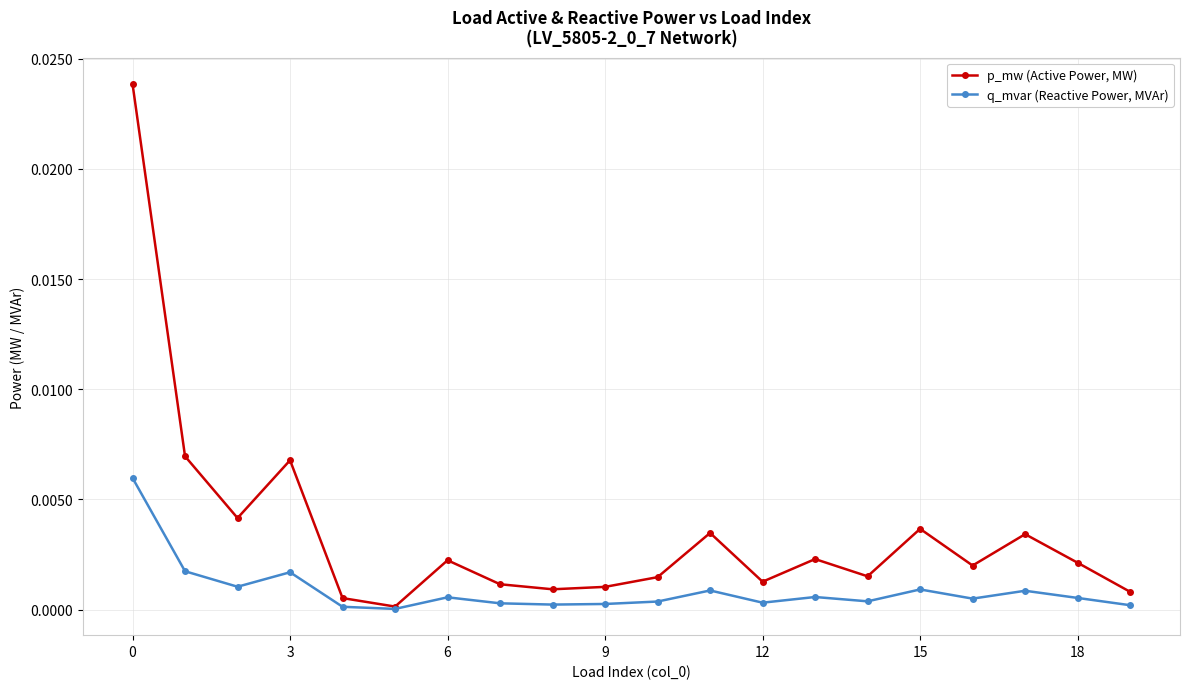

True or false: p_mw (Active Power, MW) has more than 1 interior local peaks.

True